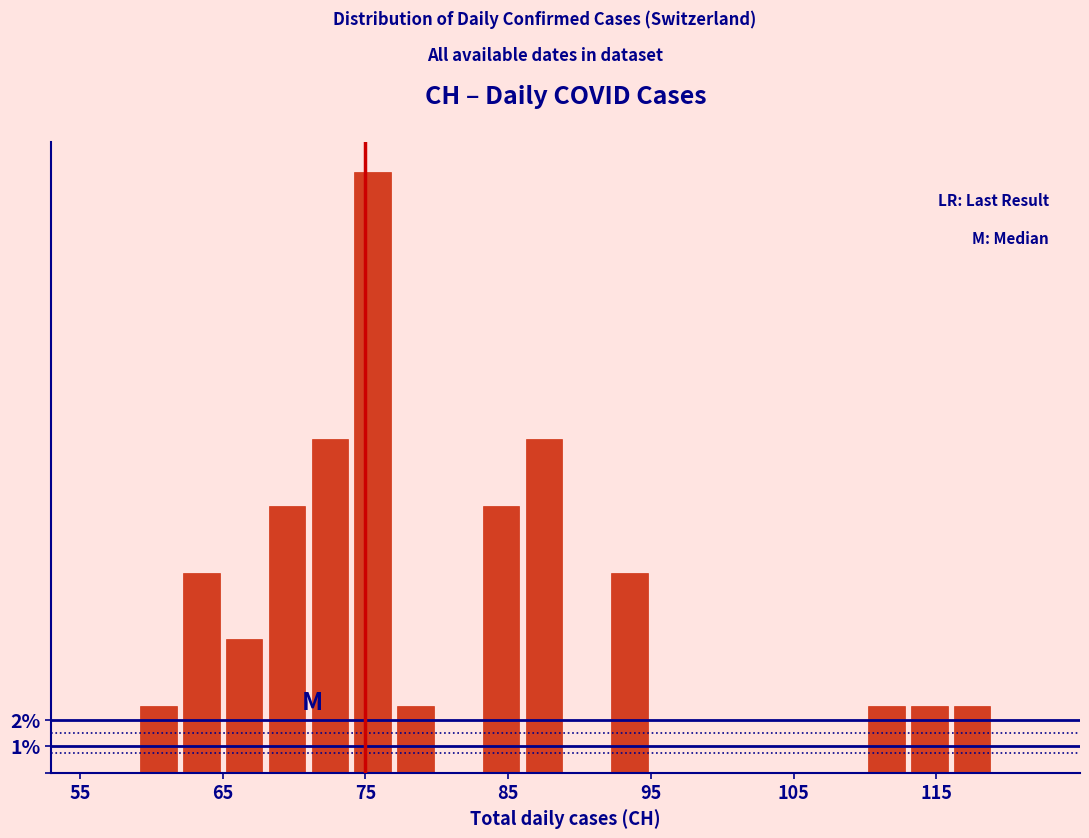

Read against the x-axis, roughly where is the centre of the tallest bar?

76